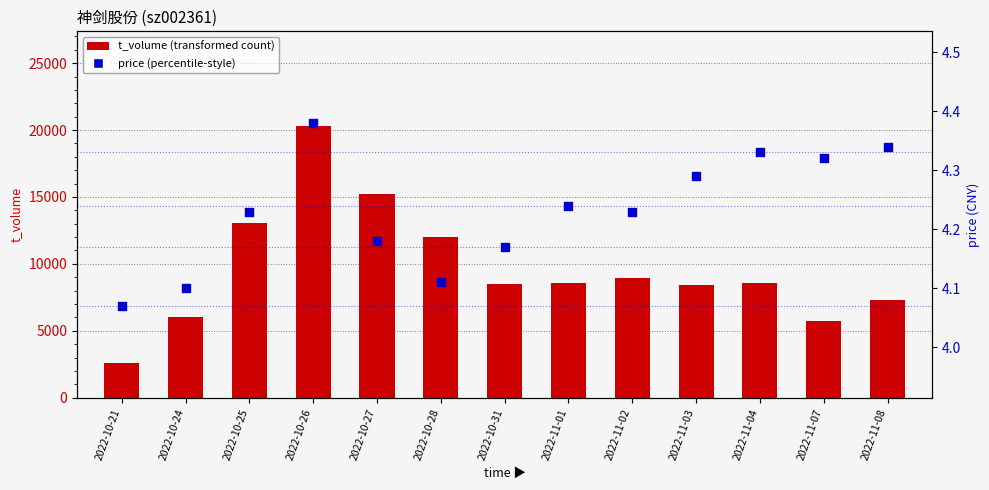

What is the total value across all series at 2022-11-04?

8559.3